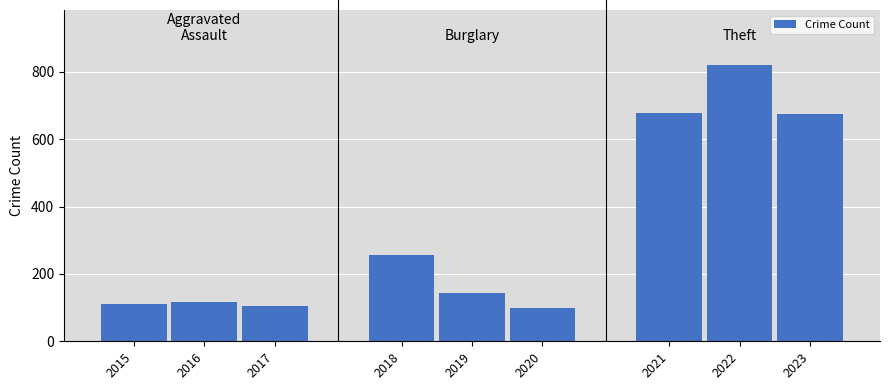

Count the number of data series in this chart.

1